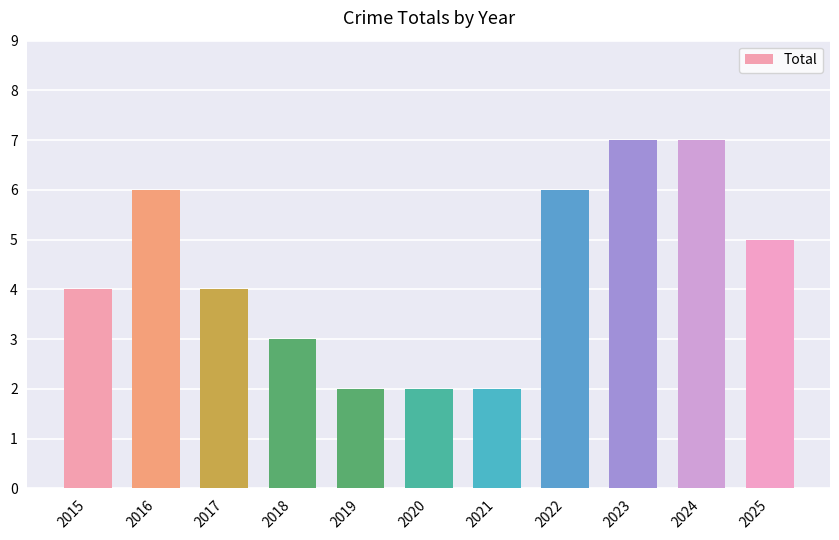

Which has a higher value, 2022 or 2017?

2022